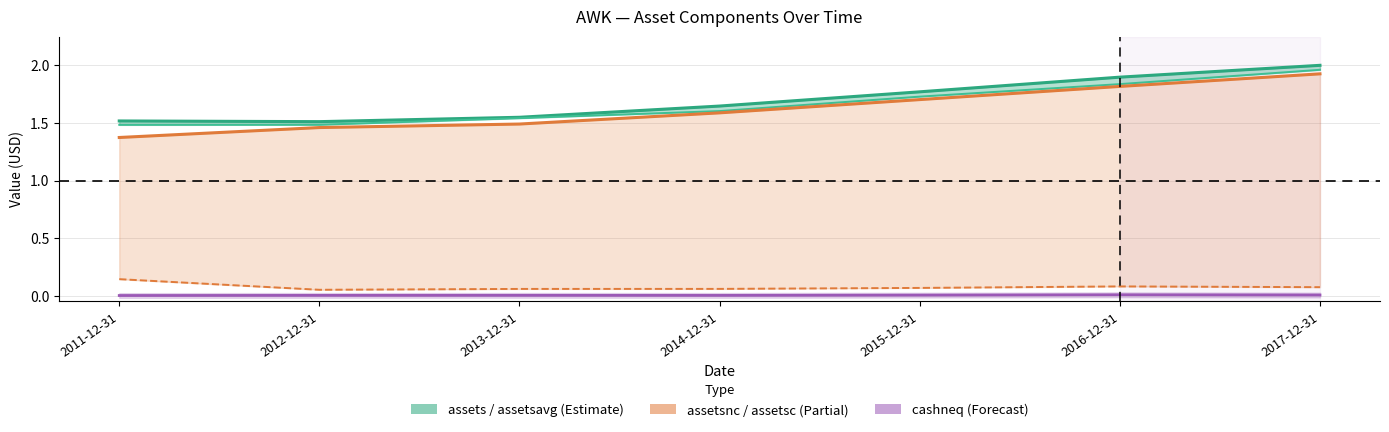

Rank the series at 2011-12-31 from lowest to highest value.

cashneq, assetsc, assetsnc, assetsavg, assets